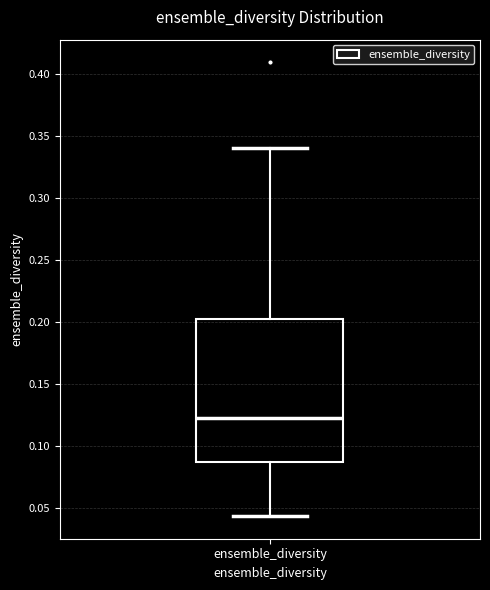

Read this box plot against the y-axis: the position of the median line, the range covered by the box, and the ends of both whiskers. The values are not printed on the chart, so give them approximately, as read against the axis.

median 0.120, box 0.085 to 0.200, whiskers 0.045 to 0.340